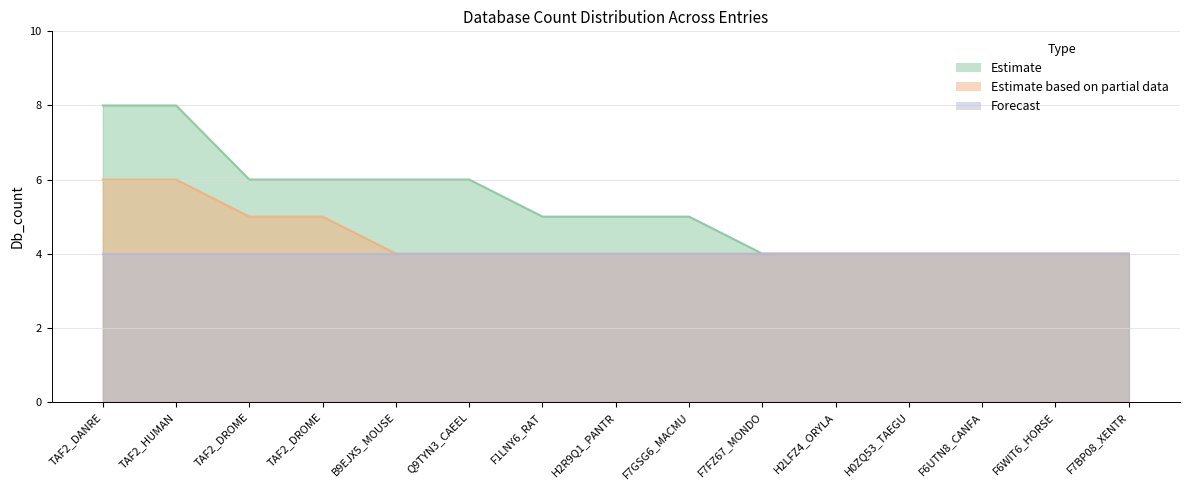

Does the chart display data point markers on the line(s)?

No